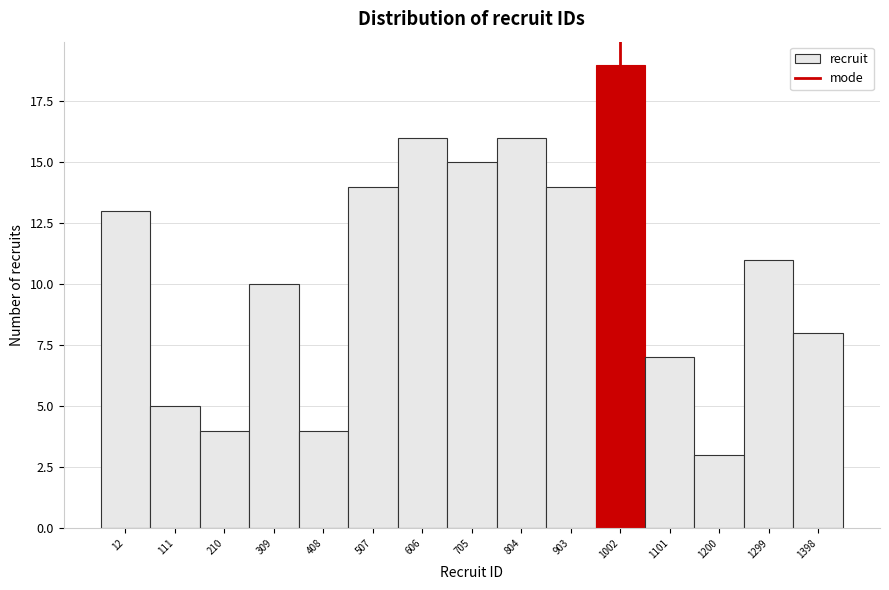

Reading left to right, extract all data points from this chart.

12=13	111=5	210=4	309=10	408=4	507=14	606=16	705=15	804=16	903=14	1002=19	1101=7	1200=3	1299=11	1398=8